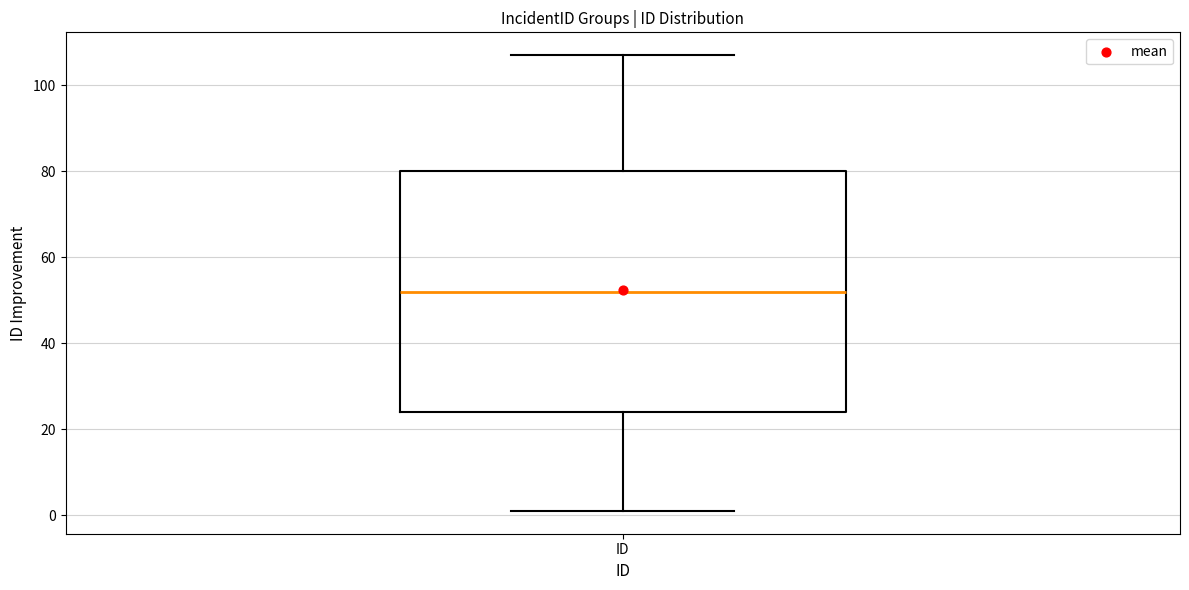

Read this box plot against the y-axis: the position of the median line, the range covered by the box, and the ends of both whiskers. The values are not printed on the chart, so give them approximately, as read against the axis.

median 52, box 24 to 80, whiskers 2 to 108